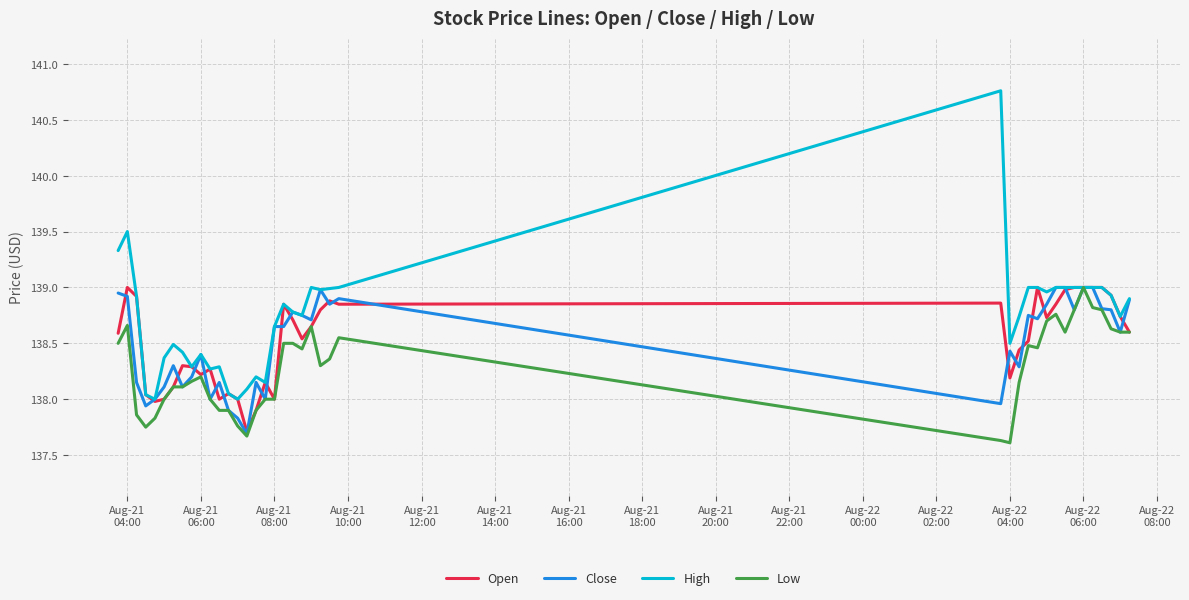

What are all the series names shown in the legend?

Open, Close, High, Low